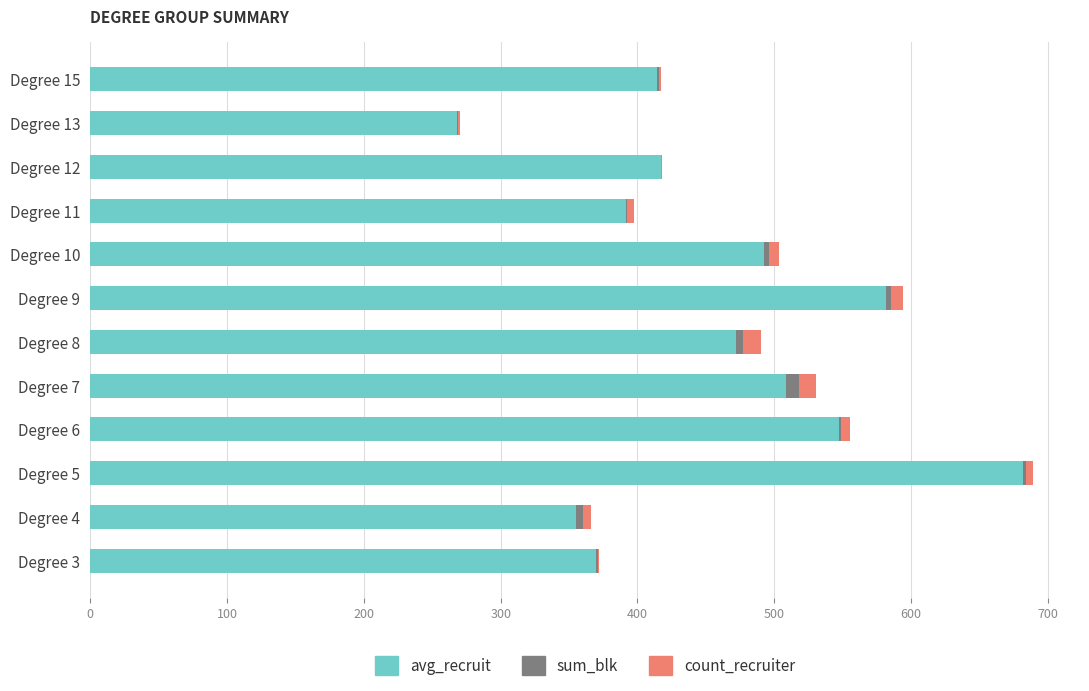

What are all the series names shown in the legend?

avg_recruit, sum_blk, count_recruiter